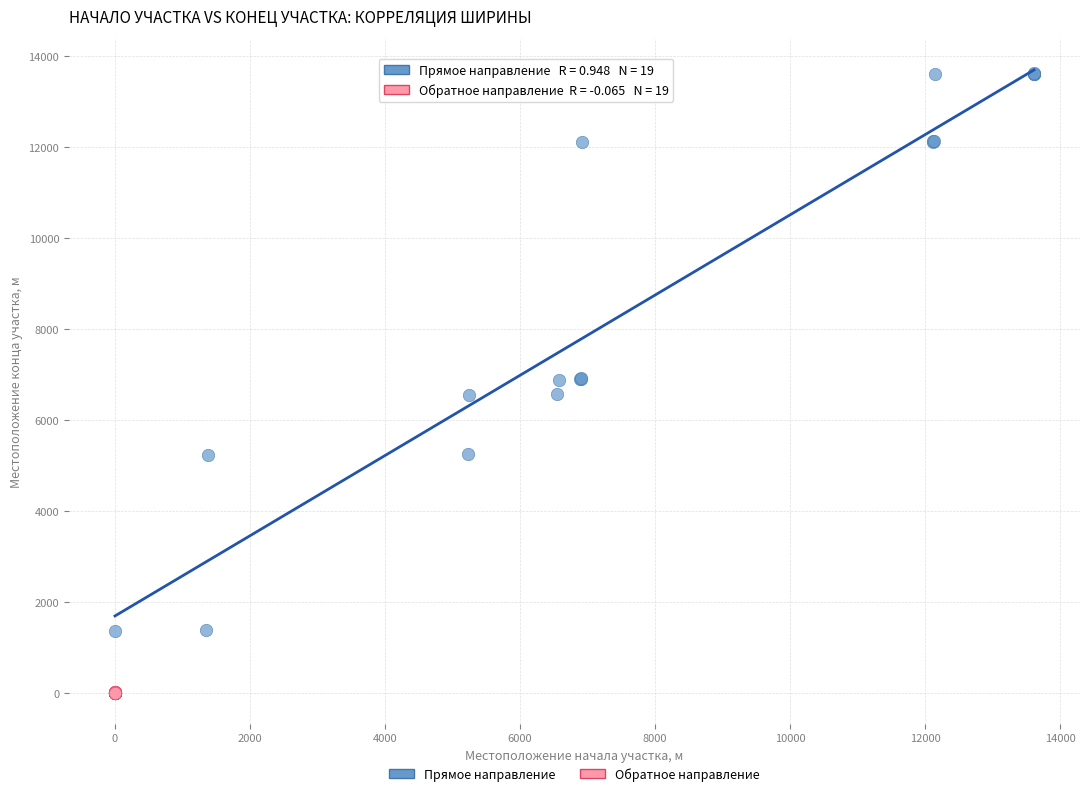

Which series has the largest Y range (max minus min)?

Прямое направление